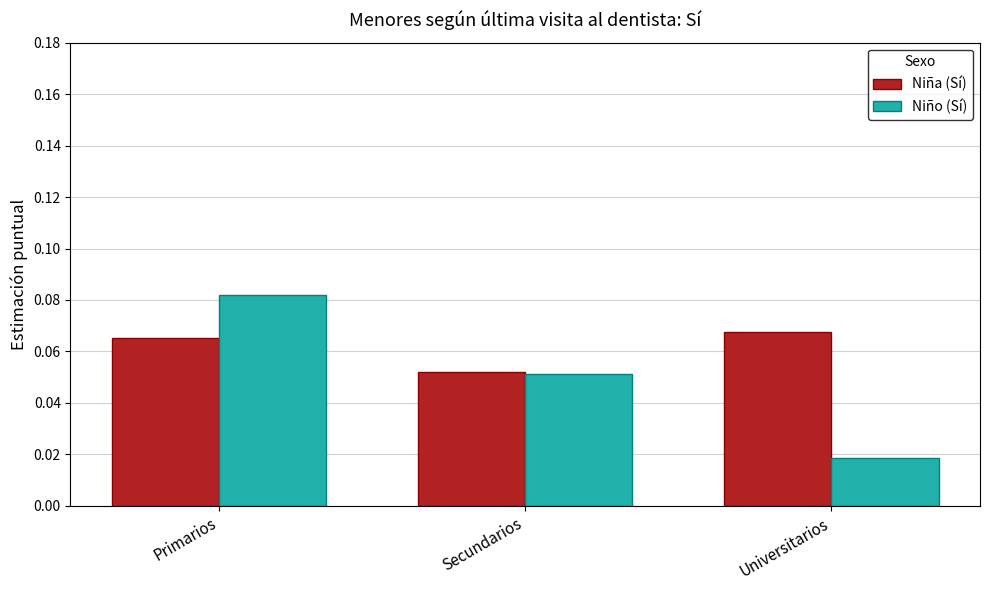

Is it true that Niño (Sí) equals 0.0 at Secundarios?

False